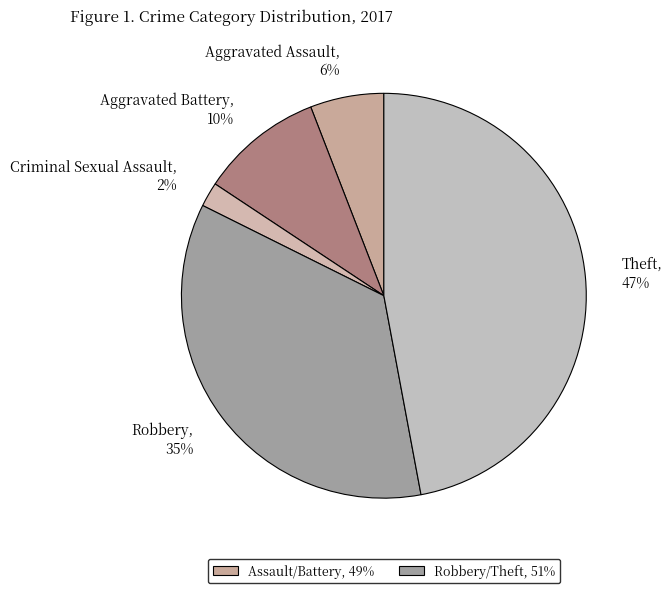

Between Criminal Sexual Assault, 2% and Aggravated Battery, 10%, which is larger?

Aggravated Battery, 10%